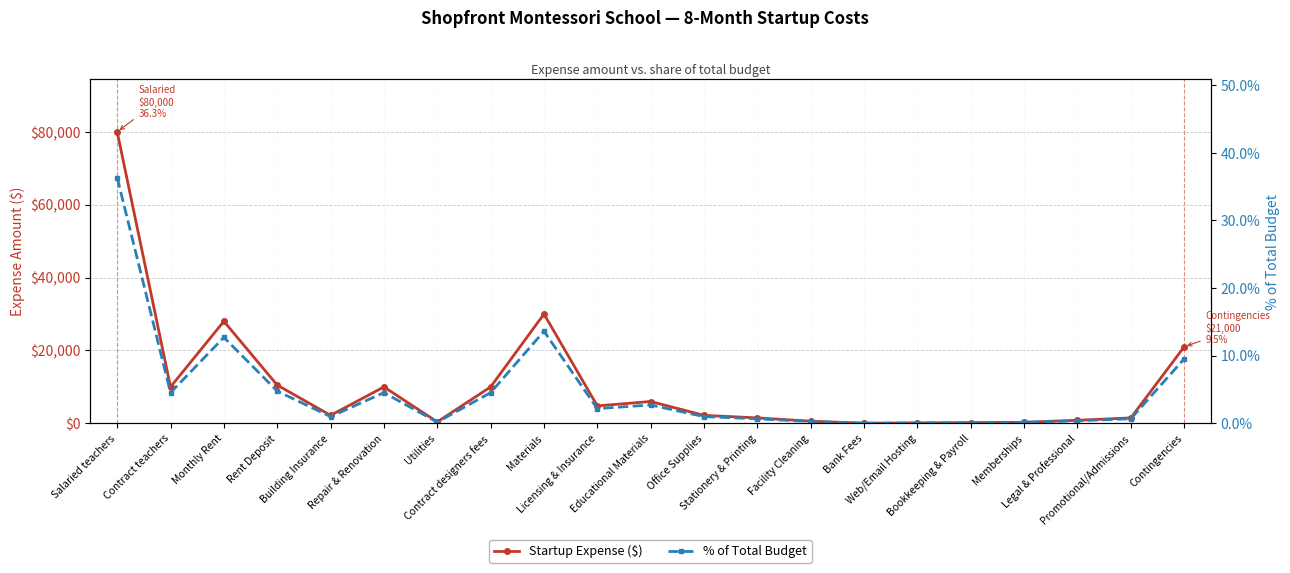

At which category does the chart reach its peak across all series?

Salaried teachers